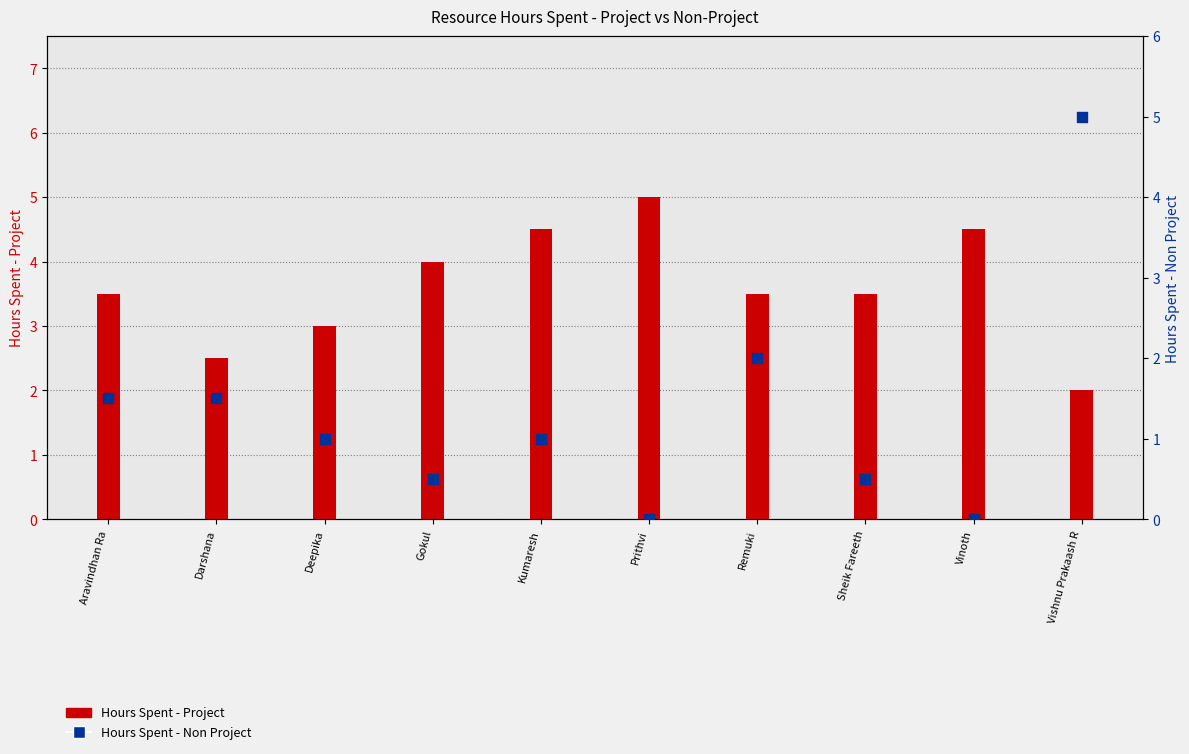

Which series has the largest total across all categories?

Hours Spent - Project